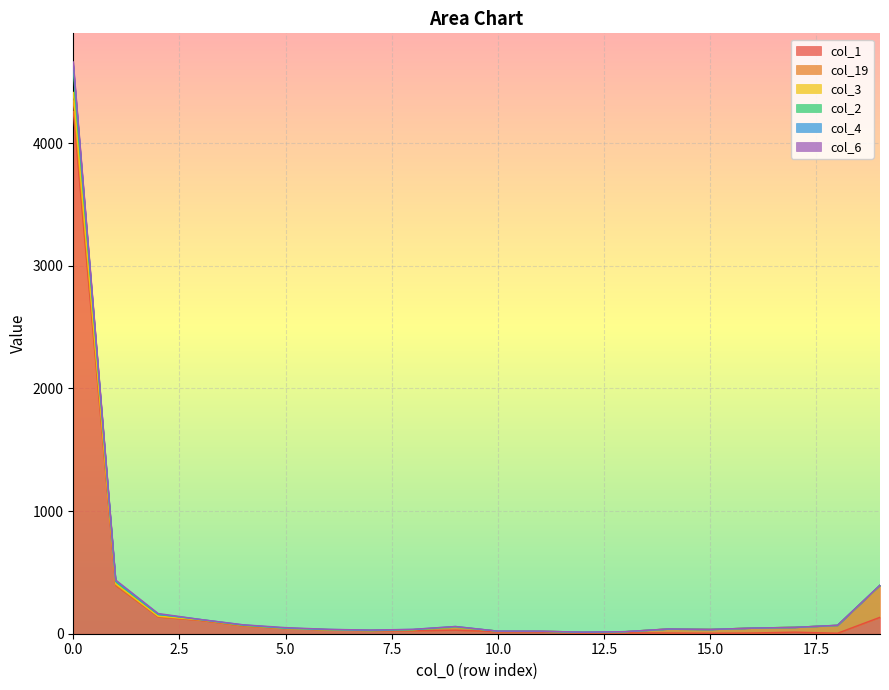

Is the value of col_1 at 2 greater than the value of col_3 at 2?

No